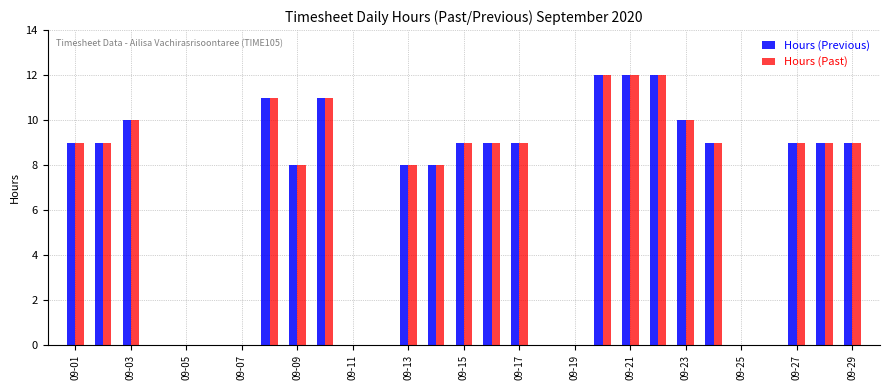

What is the maximum value for Hours (Previous)?

12